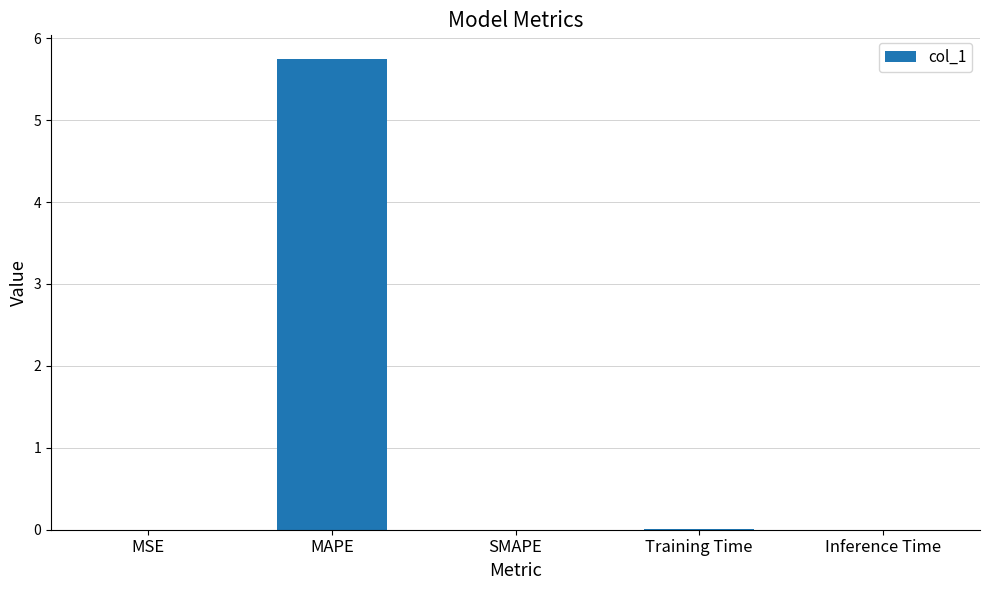

How many categories are shown in the chart?

5